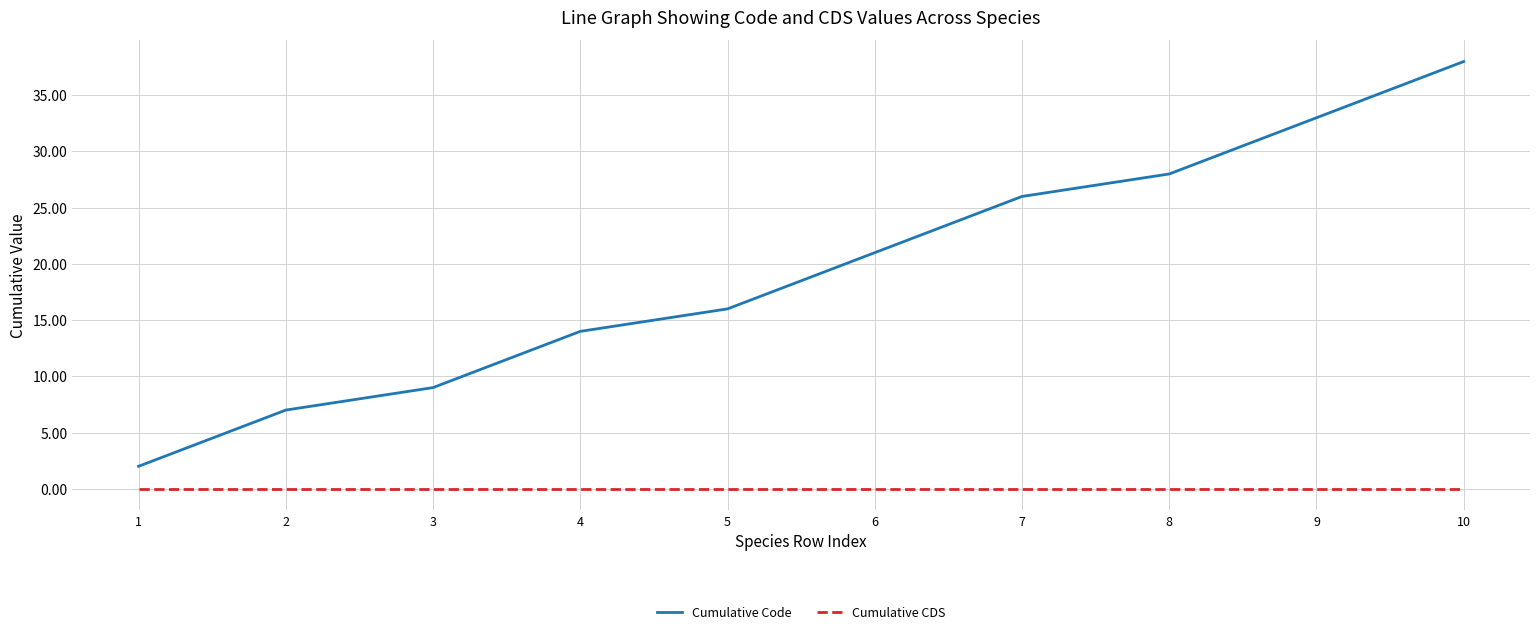

What is the total value across all series at 7?

26